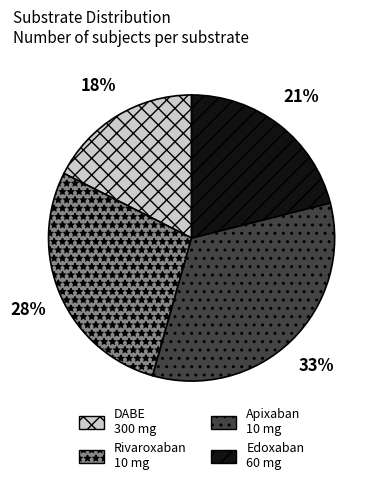

Count the number of slices in the pie.

4